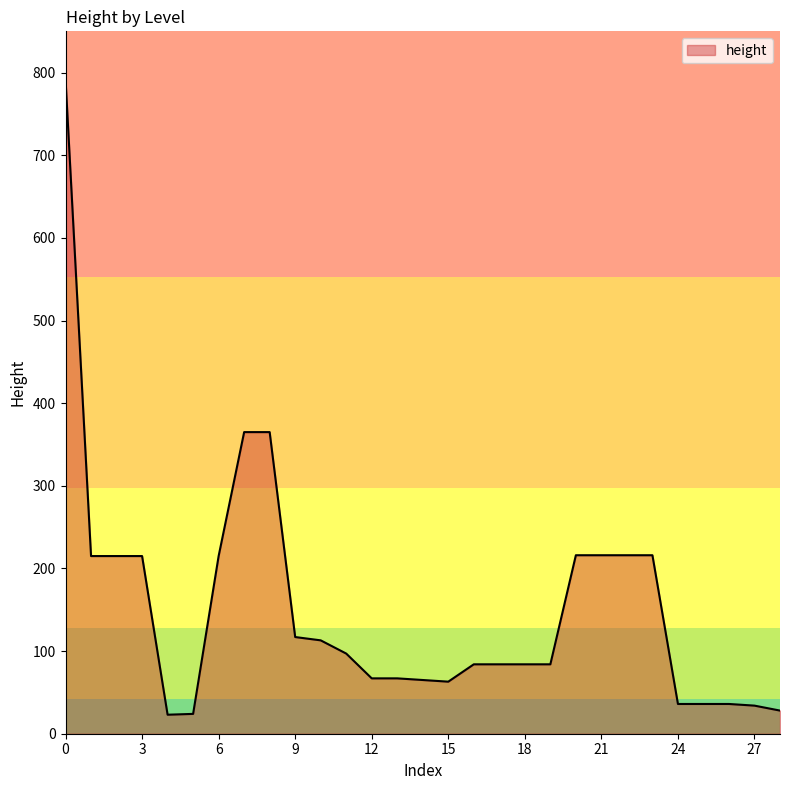

Count the number of data series in this chart.

1